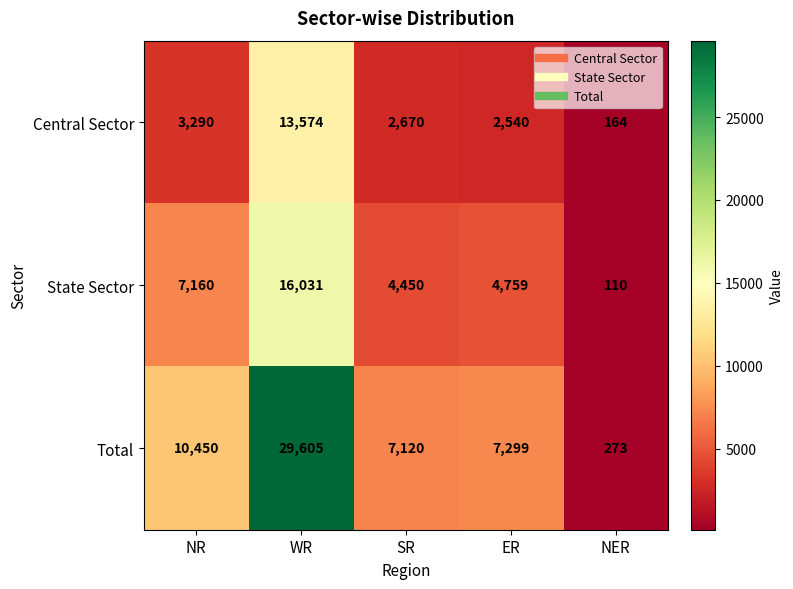

Which series has the largest total across all categories?

Total